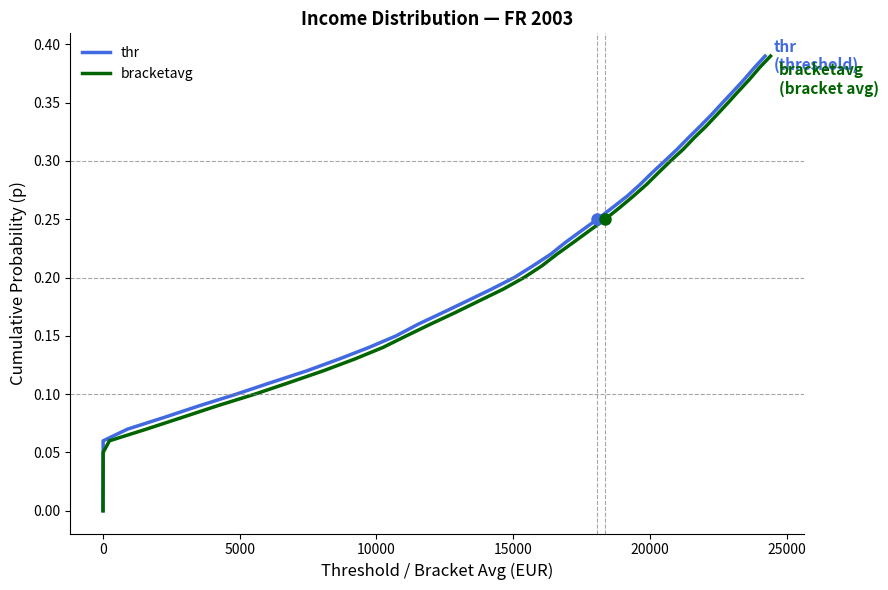

Count the number of categories in the chart.

40